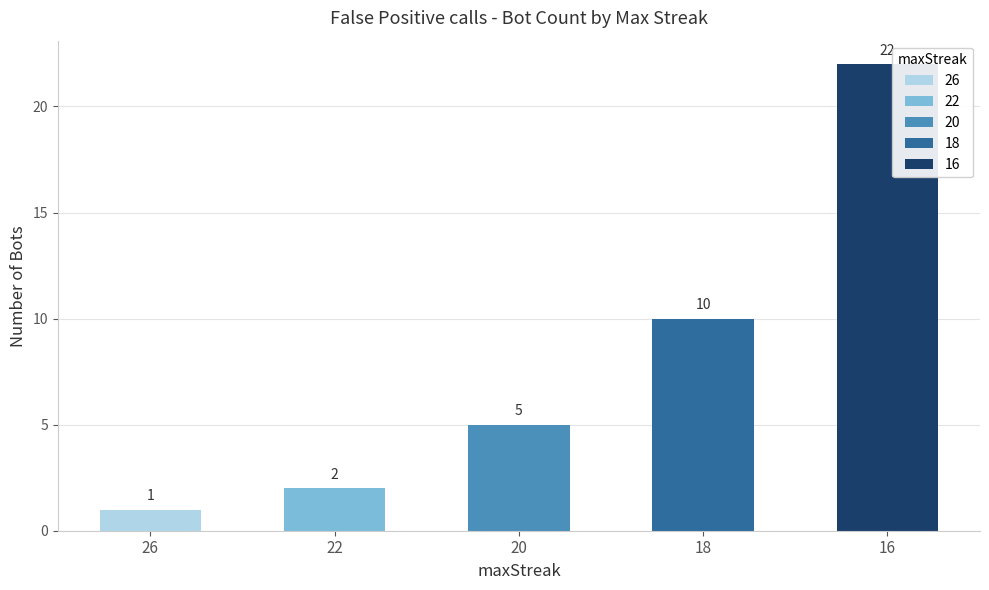

Reading left to right, extract all data points from this chart.

1	2	5	10	22